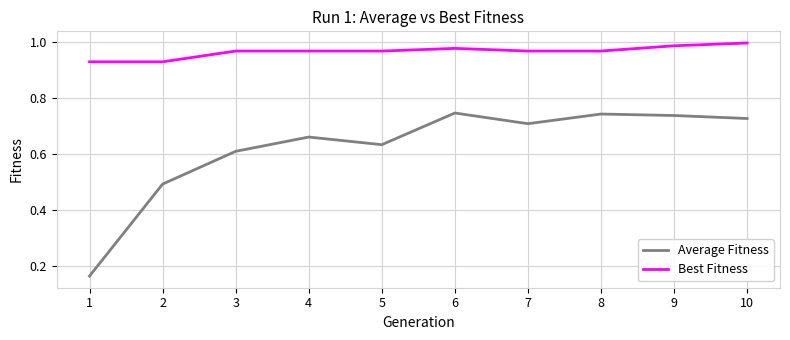

True or false: Best Fitness and Average Fitness cross at least once.

False